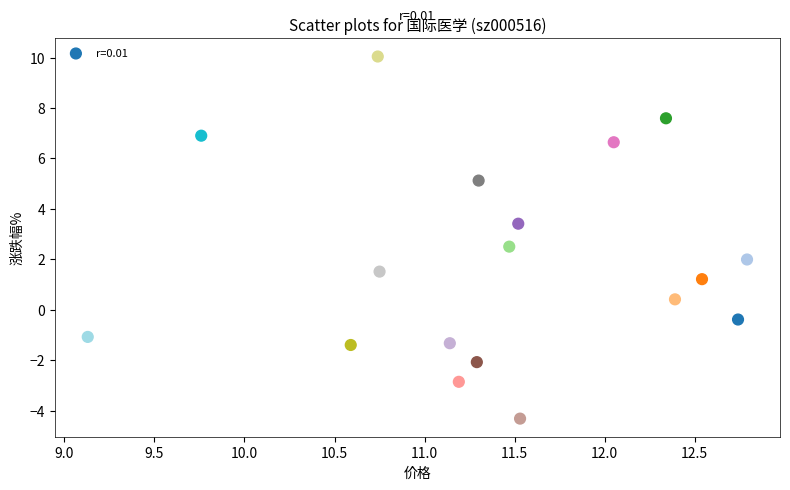

What is the range of Y values (max minus min)?

14.4